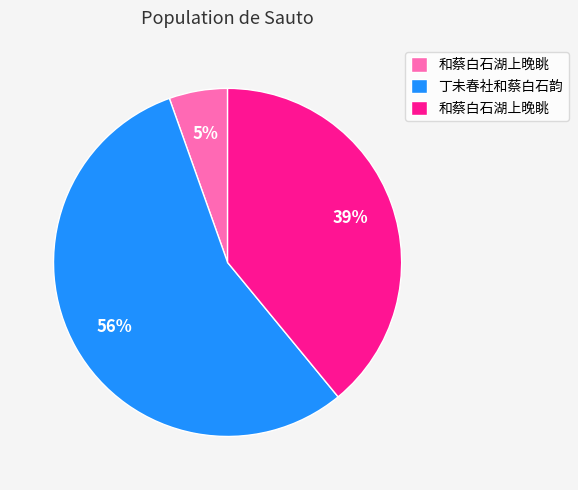

Is there any slice that represents more than half of the pie?

Yes